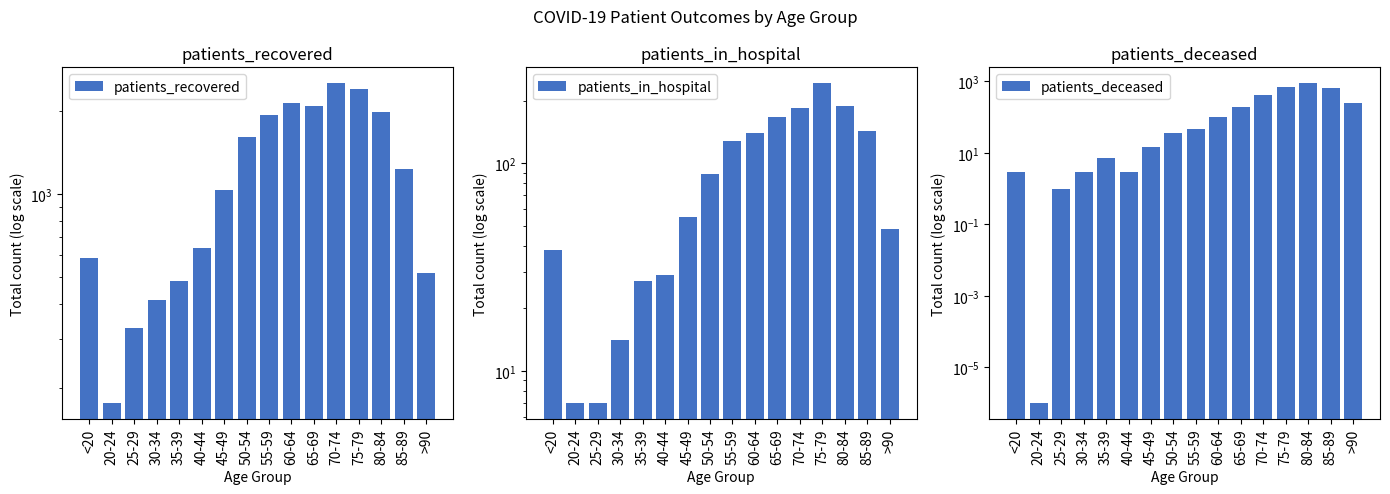

Where is patients_deceased nearest to the value 444?

70-74